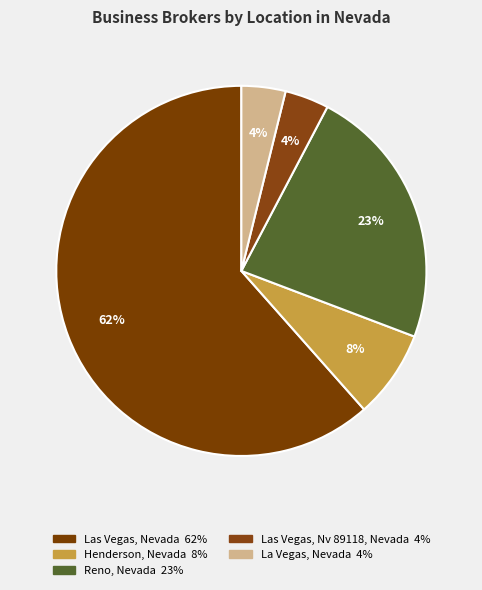

What is the ratio of the value at Las Vegas, Nv 89118, Nevada to the value at Henderson, Nevada?

0.5